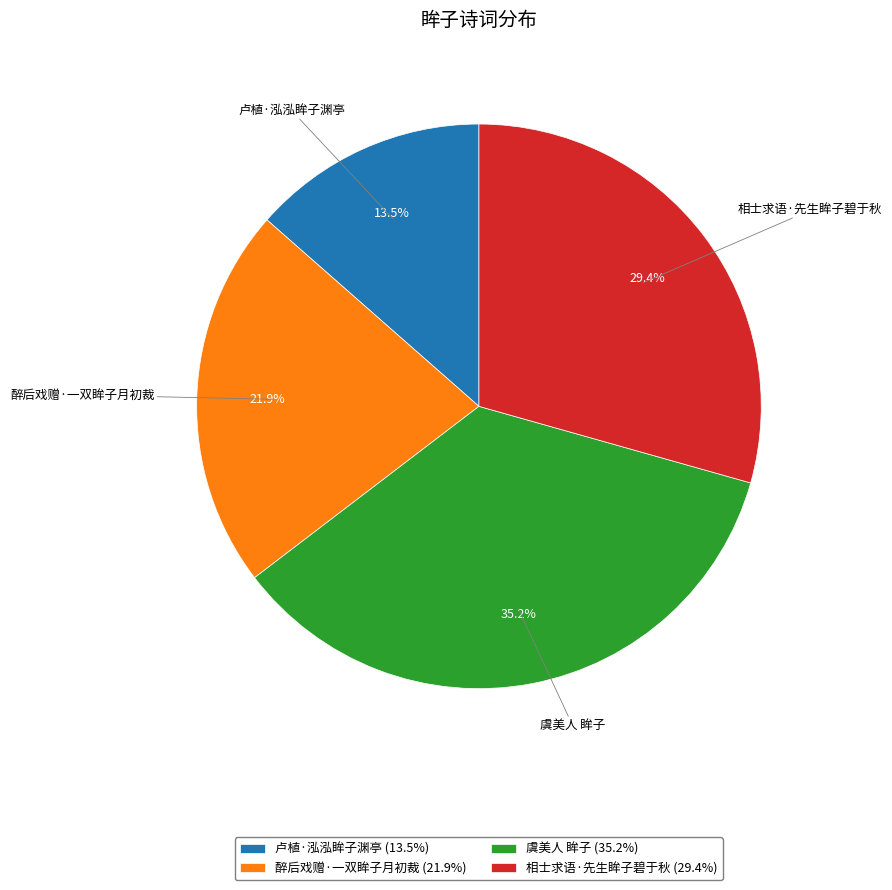

Is 醉后戏赠·一双眸子月初裁 the majority of the pie?

No